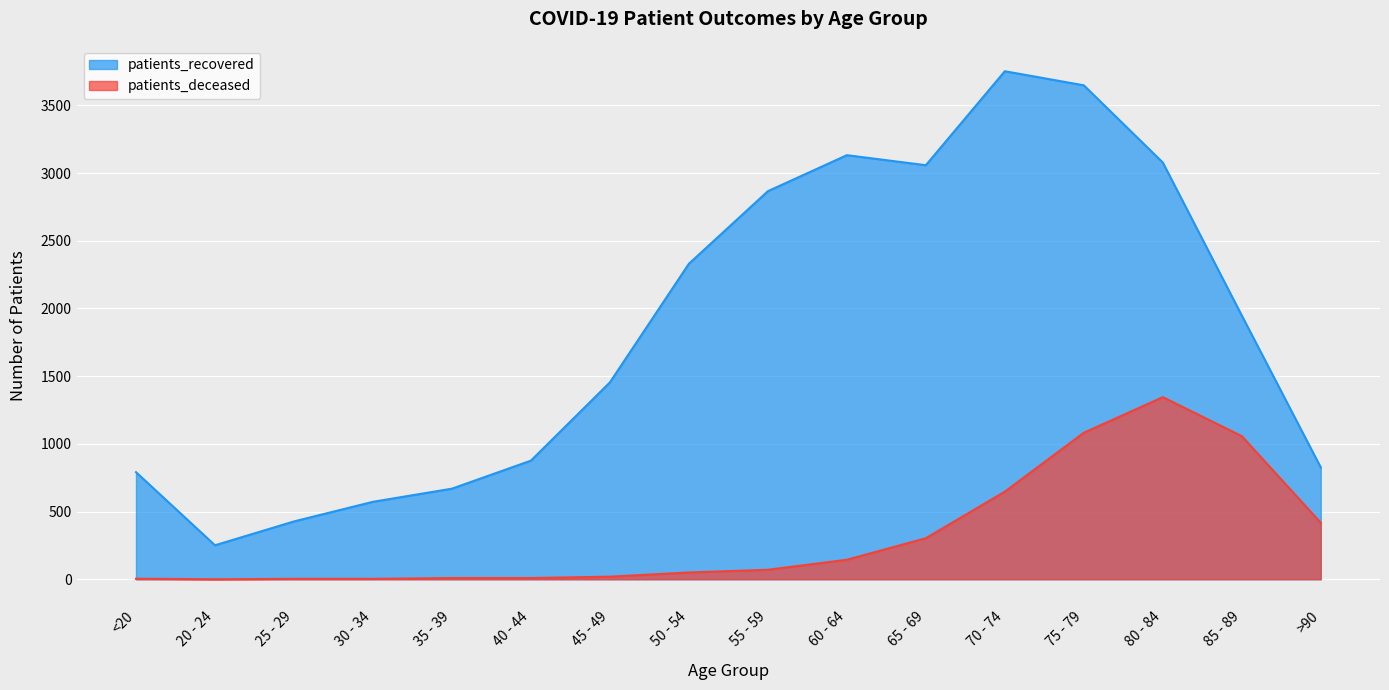

How many distinct data groups are displayed?

2